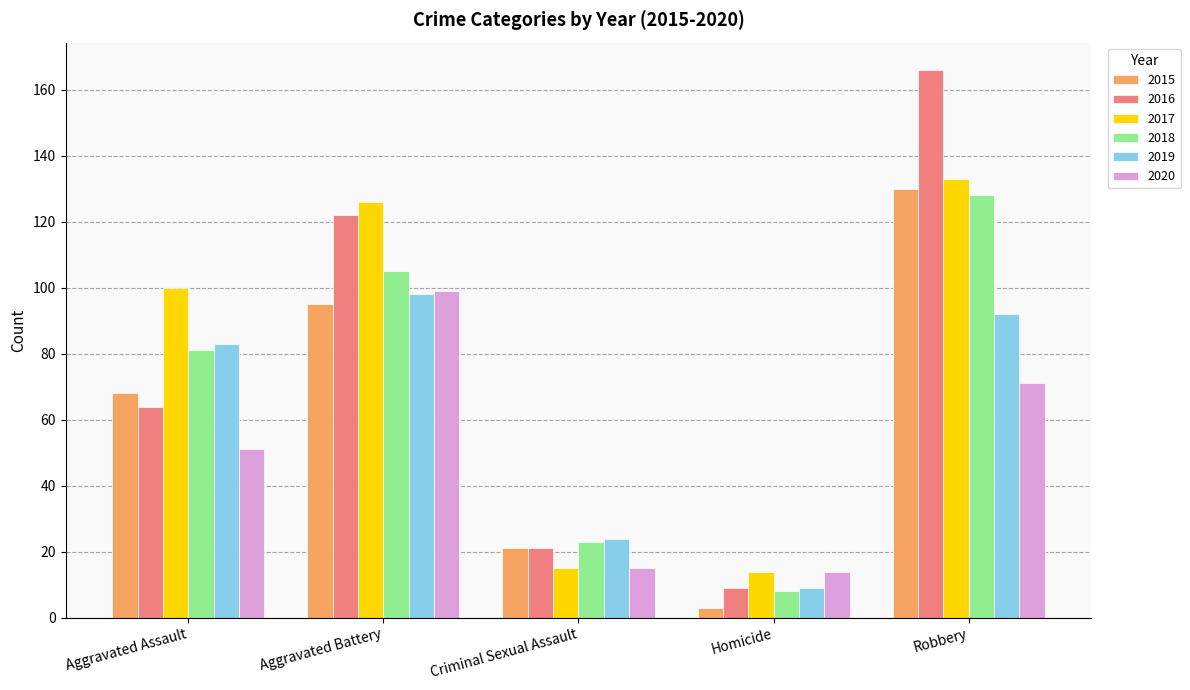

Which series has the largest range (max minus min)?

2016